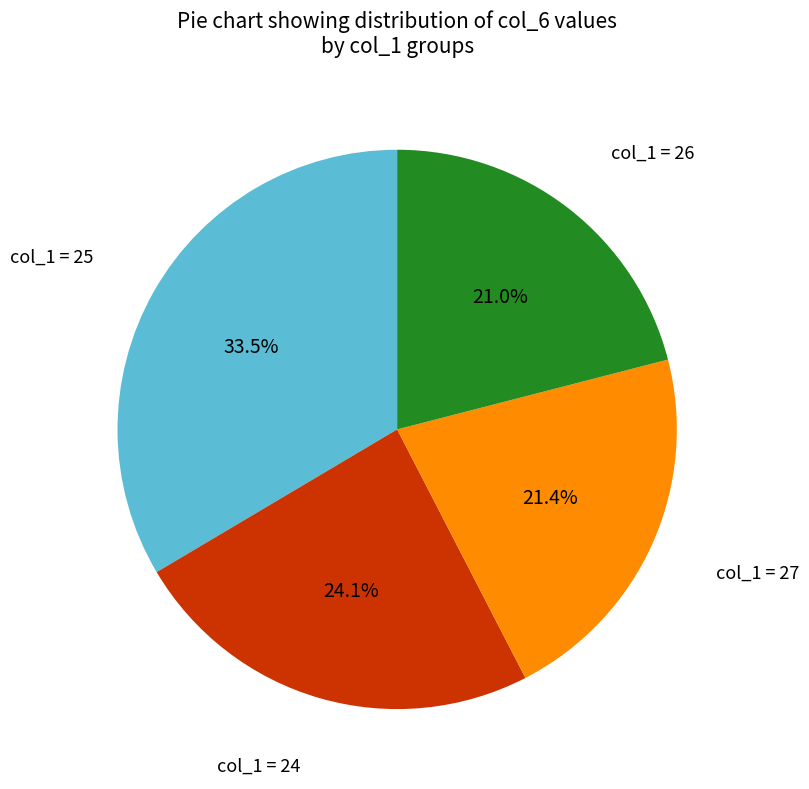

To the nearest percent, what is the average slice percentage?

25%